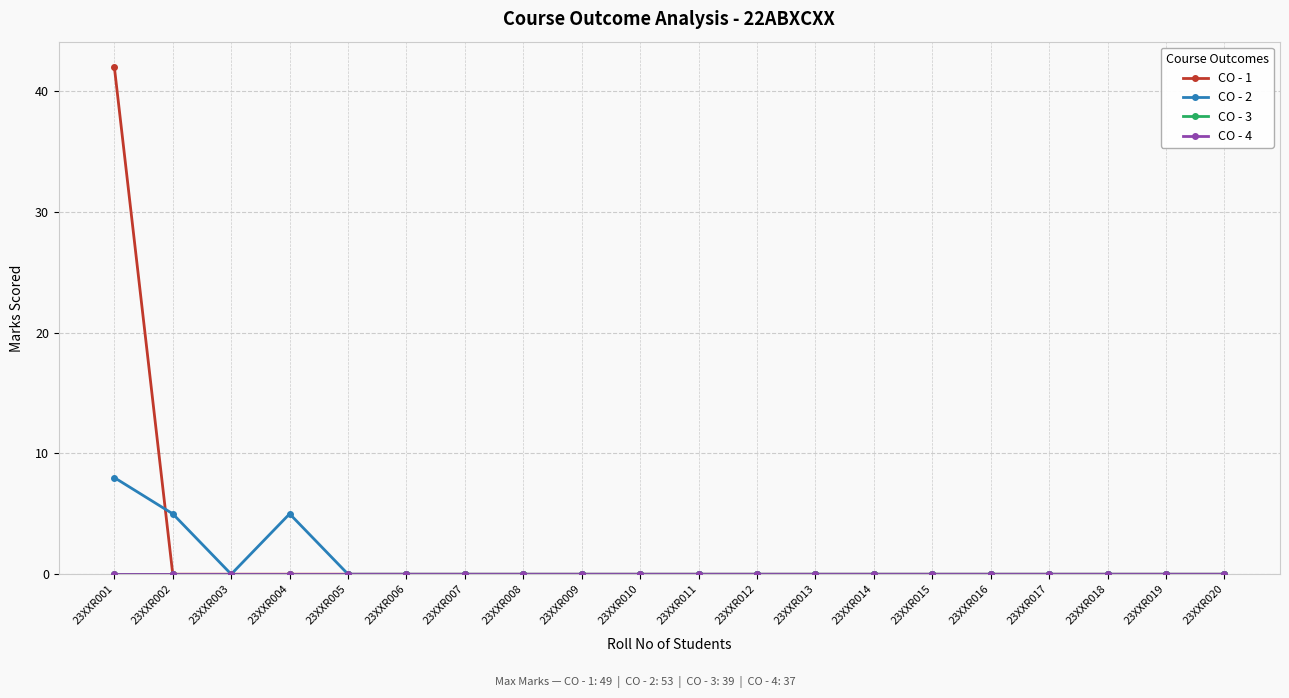

Between 23XXR012 and 23XXR003, which is larger?

23XXR012